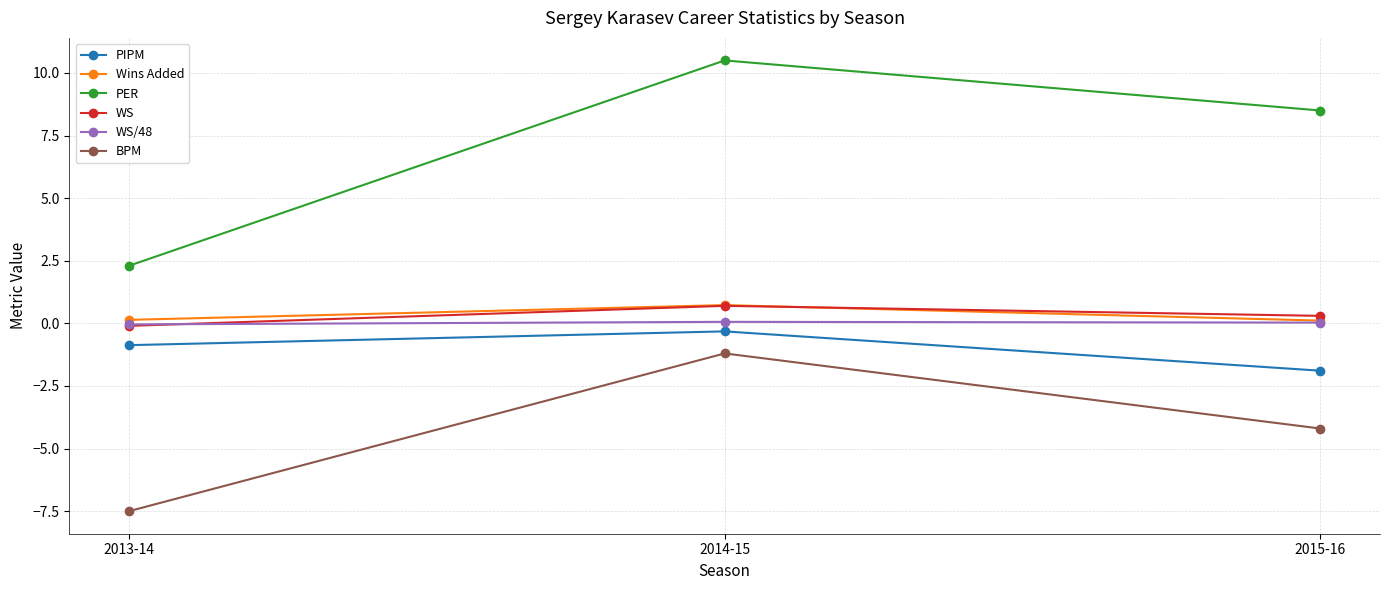

What is the total value across all series at 2013-14?

-6.1